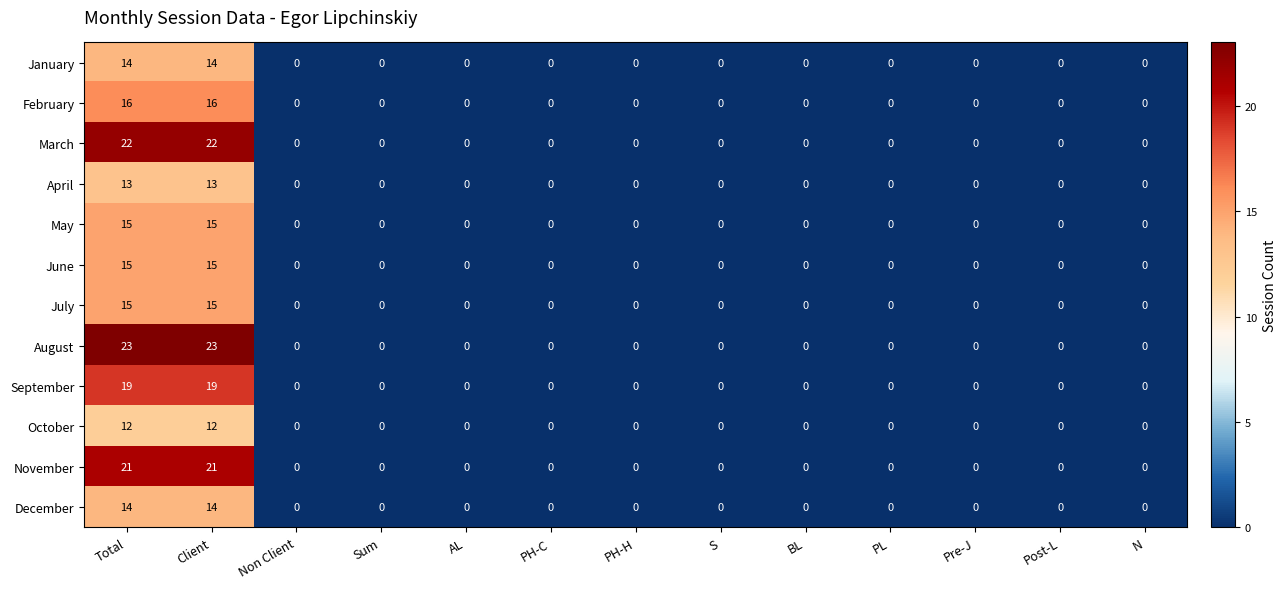

Which series has the widest spread of values?

August